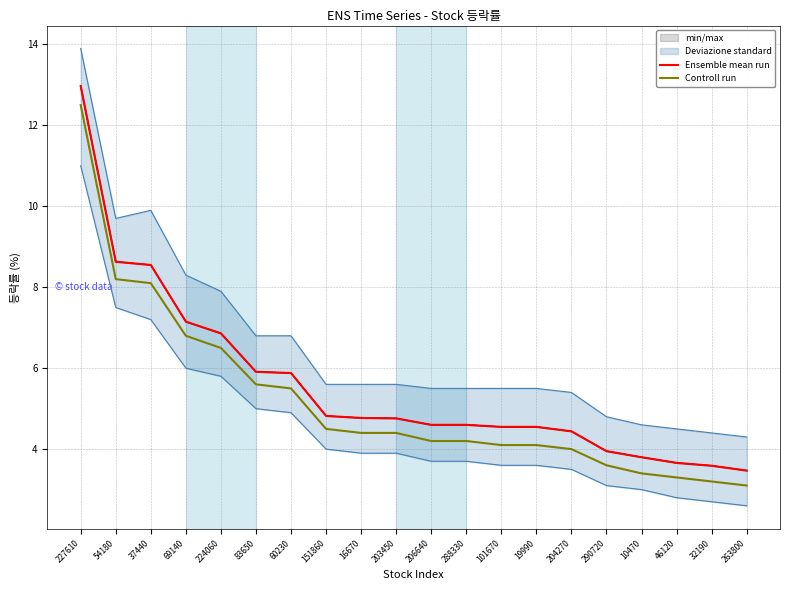

Which series changed the most between 101670 and 32190?

Ensemble mean run